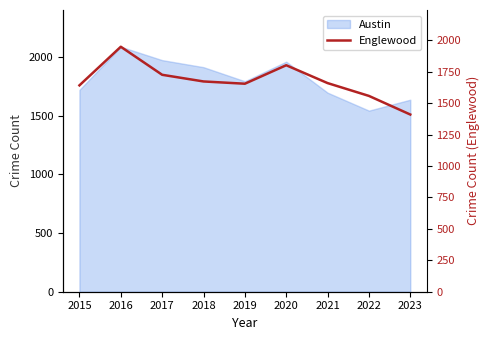

True or false: the data has more than 2 interior local peaks.

False